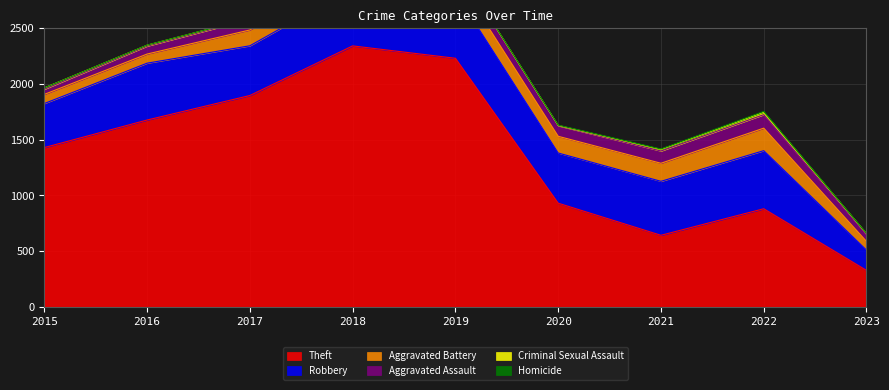

How many categories are shown in the chart?

9